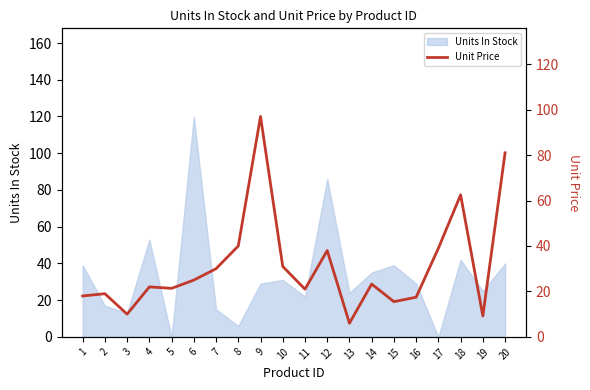

True or false: the data shows 27.5 at 16.

False